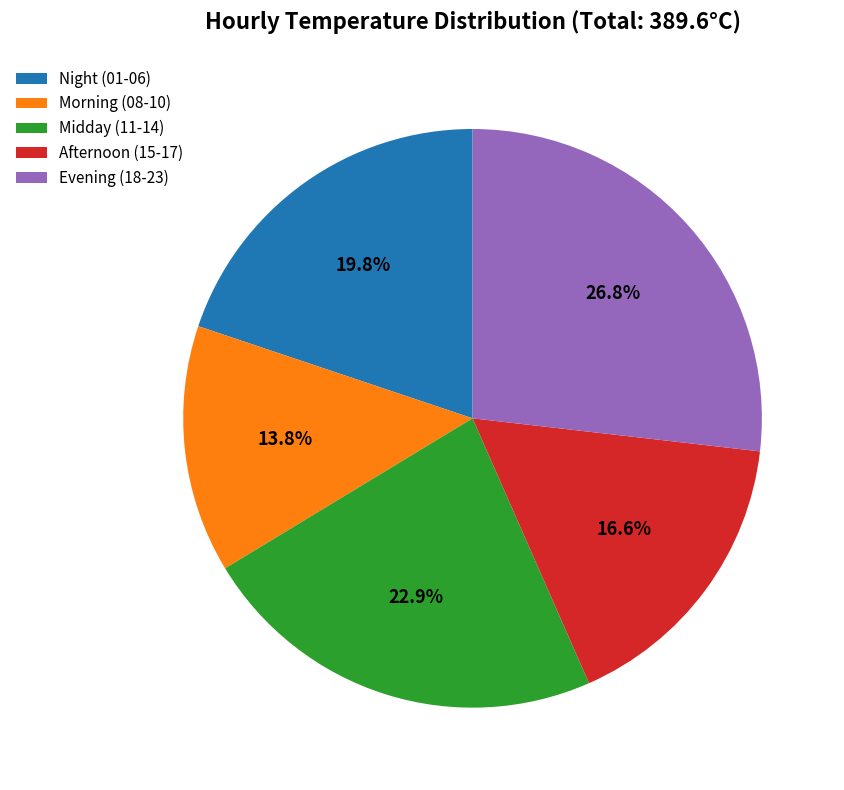

Is there any slice that represents more than half of the pie?

No